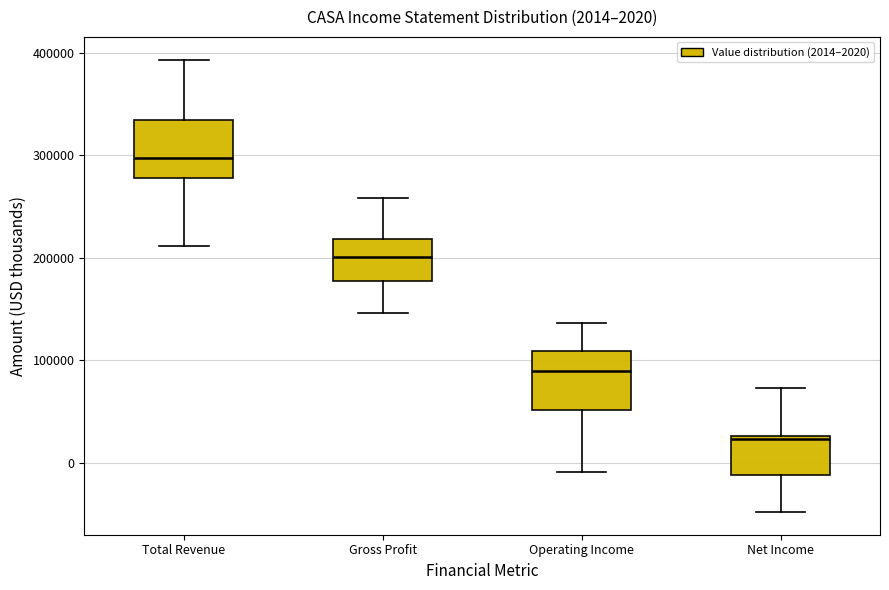

Which box has the lowest median line?

Net Income